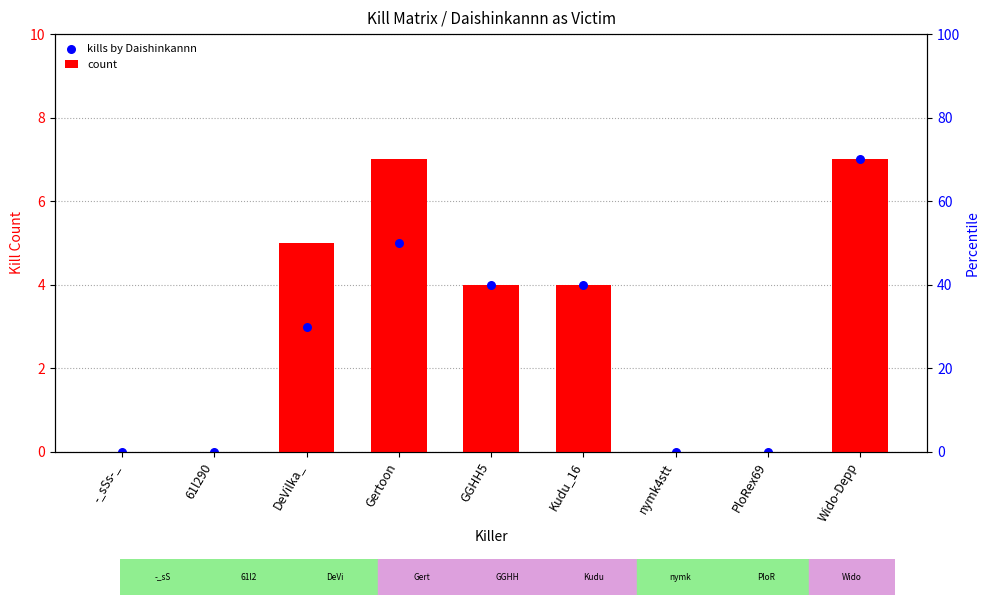

At which category is the sum across all series the highest?

Wido-Depp